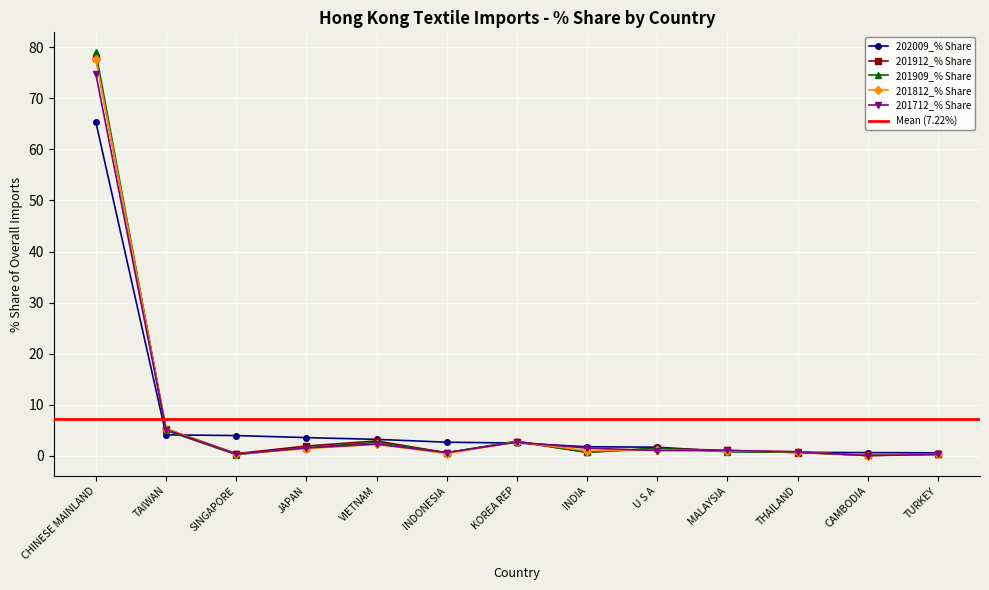

Reading left to right, extract all data points from this chart.

202009_% Share: 65.3	4.1	4.0	3.6	3.2	2.7	2.5	1.8	1.7	0.8	0.7	0.6	0.6
201912_% Share: 77.8	5.3	0.4	1.9	2.9	0.6	2.7	0.7	1.4	1.0	0.6	0.1	0.3
201909_% Share: 79.0	5.0	0.2	1.6	2.6	0.6	2.9	0.7	1.5	0.8	0.7	0.1	0.3
201812_% Share: 77.7	5.3	0.3	1.4	2.2	0.4	2.7	1.0	1.1	0.9	0.8	0.0	0.3
201712_% Share: 74.7	5.1	0.3	1.5	2.3	0.6	2.7	1.5	1.0	1.0	0.8	0.0	0.3